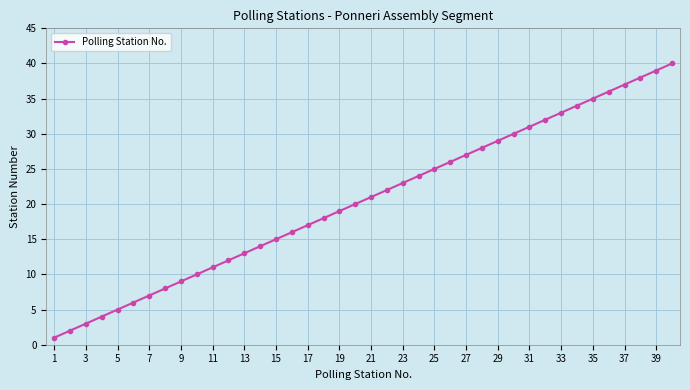

What is the difference between the second highest and minimum values?

38